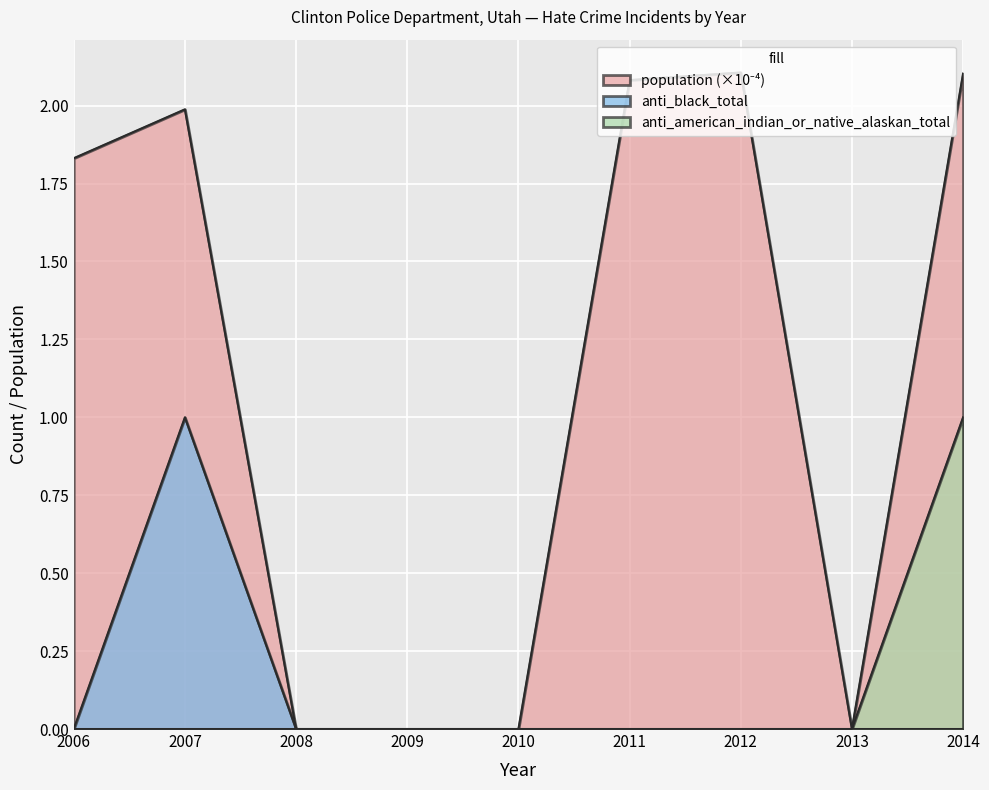

Which series has the largest total across all categories?

population